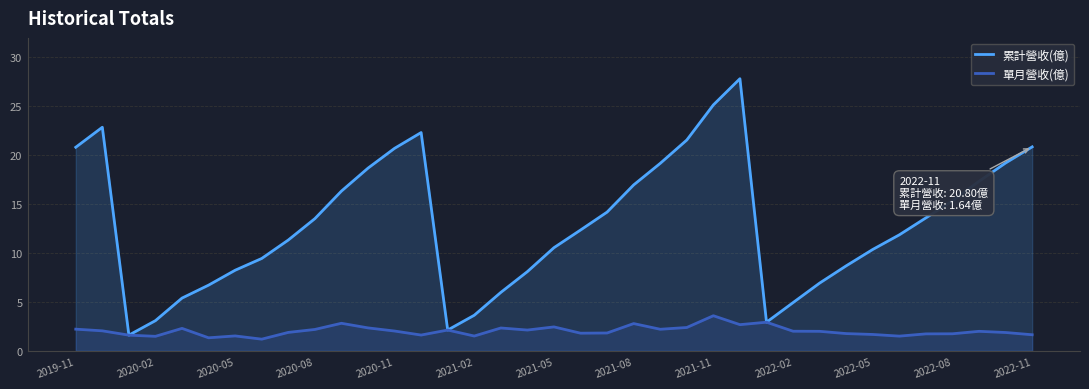

Which series has the largest total across all categories?

累計營收(億)